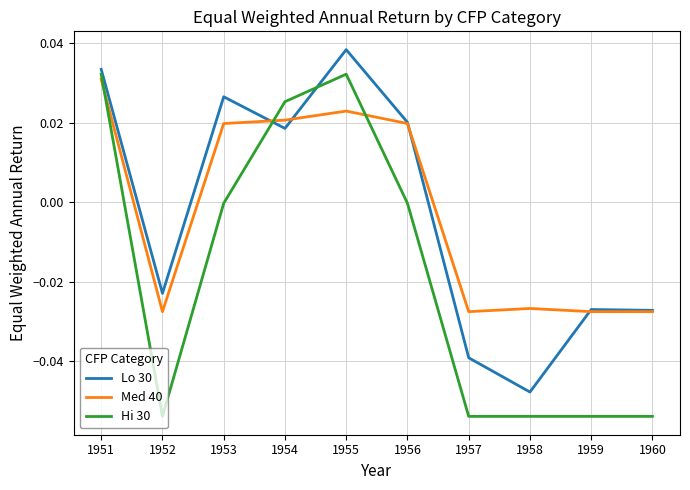

What are all the series names shown in the legend?

Lo 30, Med 40, Hi 30